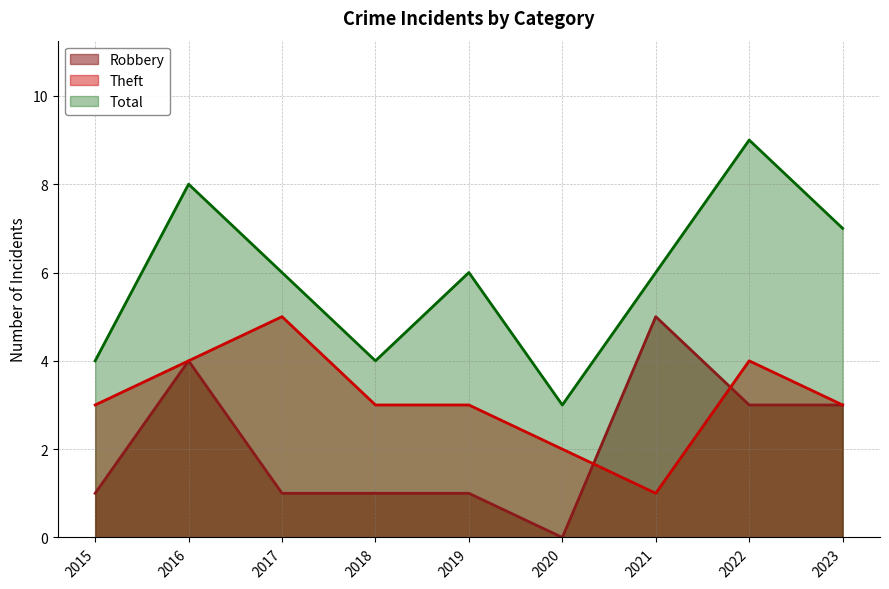

Reading left to right, list all the values displayed in this chart.

Robbery: 2015=1	2016=4	2017=1	2018=1	2019=1	2020=0	2021=5	2022=3	2023=3
Theft: 2015=3	2016=4	2017=5	2018=3	2019=3	2020=2	2021=1	2022=4	2023=3
Total: 2015=4	2016=8	2017=6	2018=4	2019=6	2020=3	2021=6	2022=9	2023=7